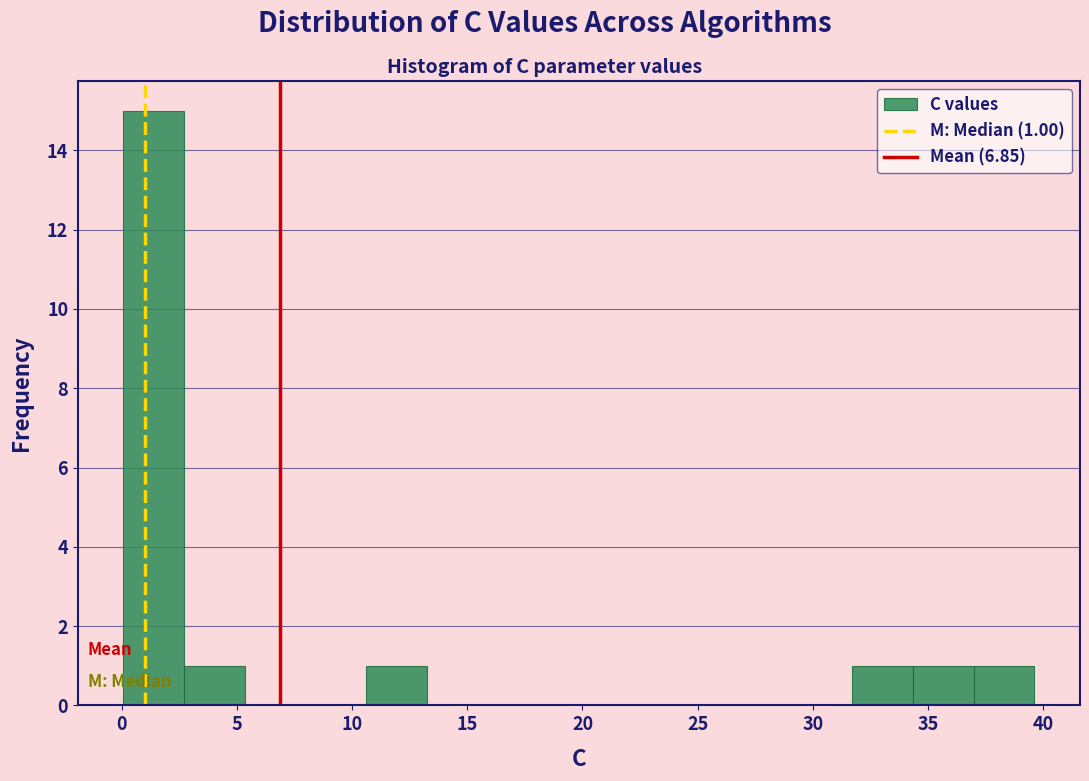

Which range on the x-axis has the tallest bar?

0.0 to 2.5